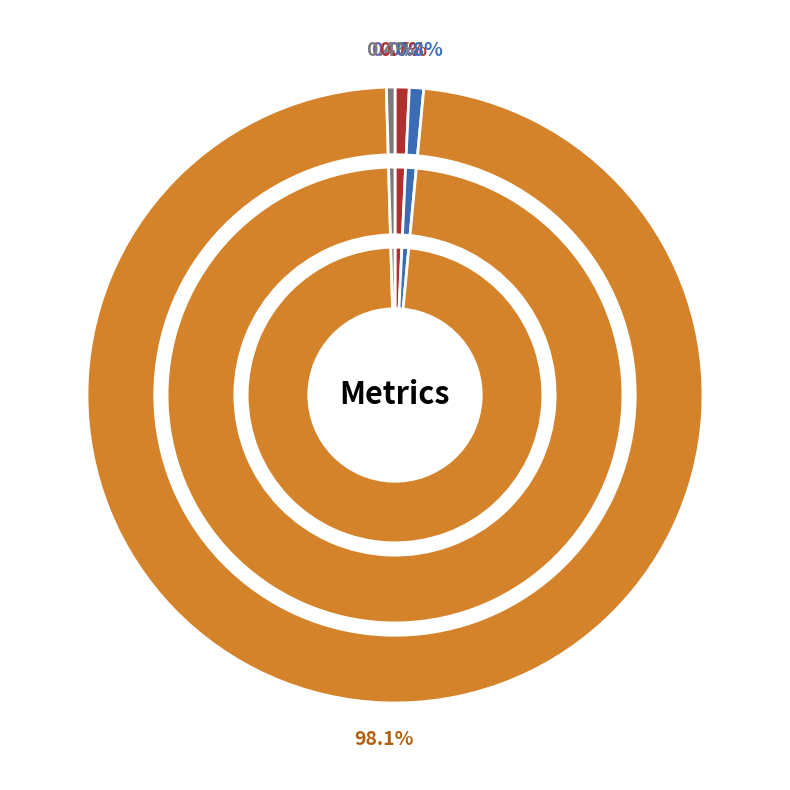

Does SMAPE account for over 50% of the chart?

No